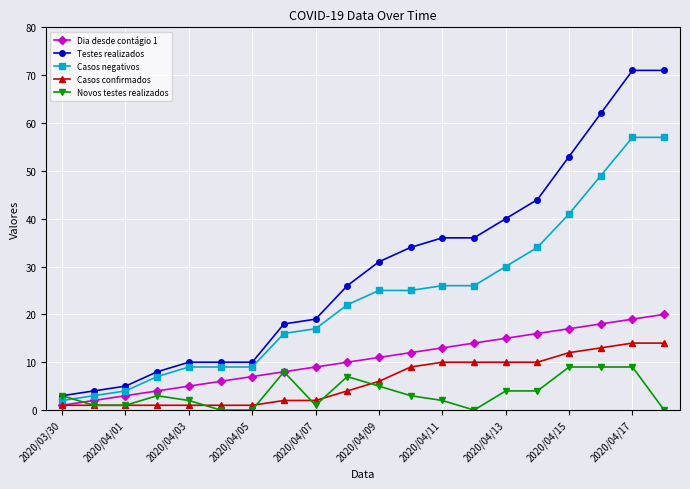

At how many categories does at least one series exceed 48?

4